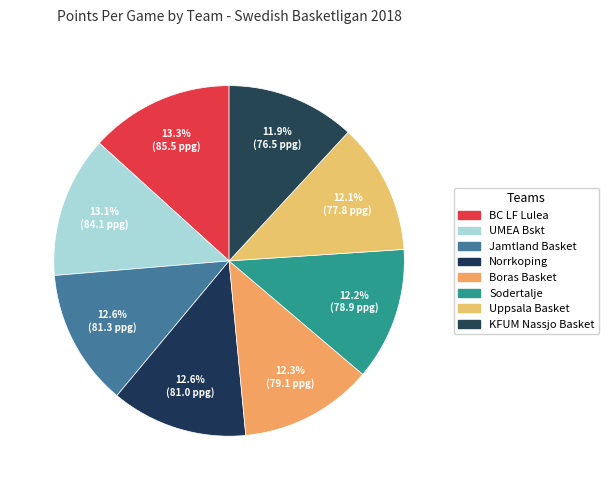

Between Uppsala Basket and BC LF Lulea, which is larger?

BC LF Lulea